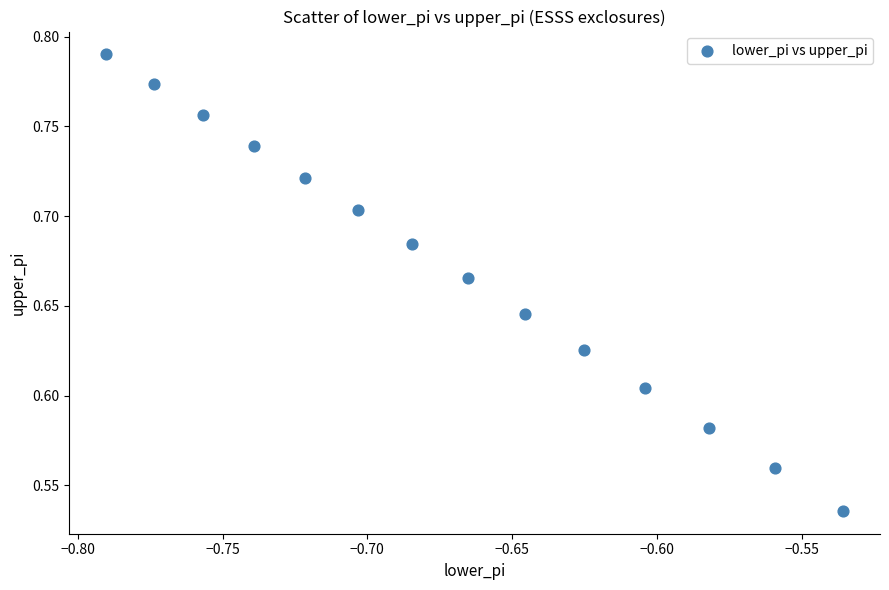

What is the range of X values (max minus min)?

0.3